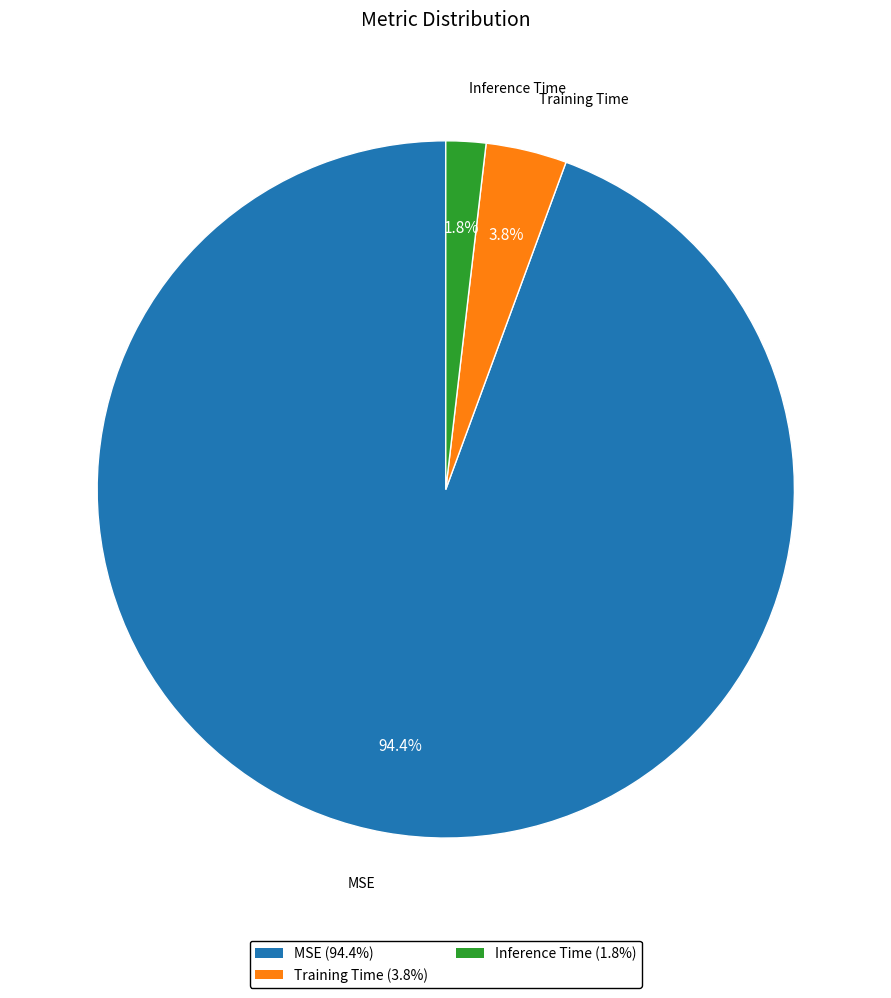

Which slice is the largest?

MSE